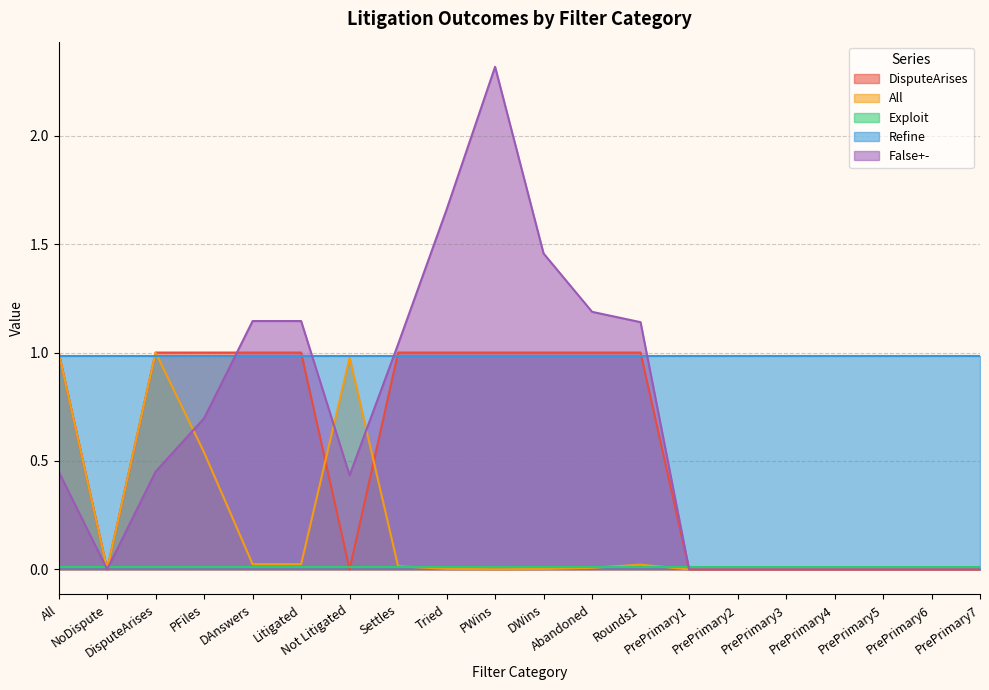

Which label corresponds to the smallest value in the chart?

NoDispute